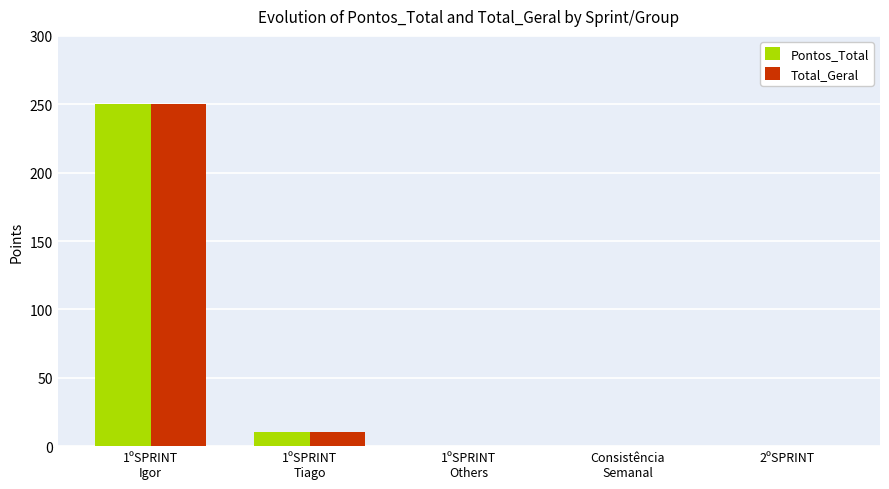

Count the number of categories in the chart.

5